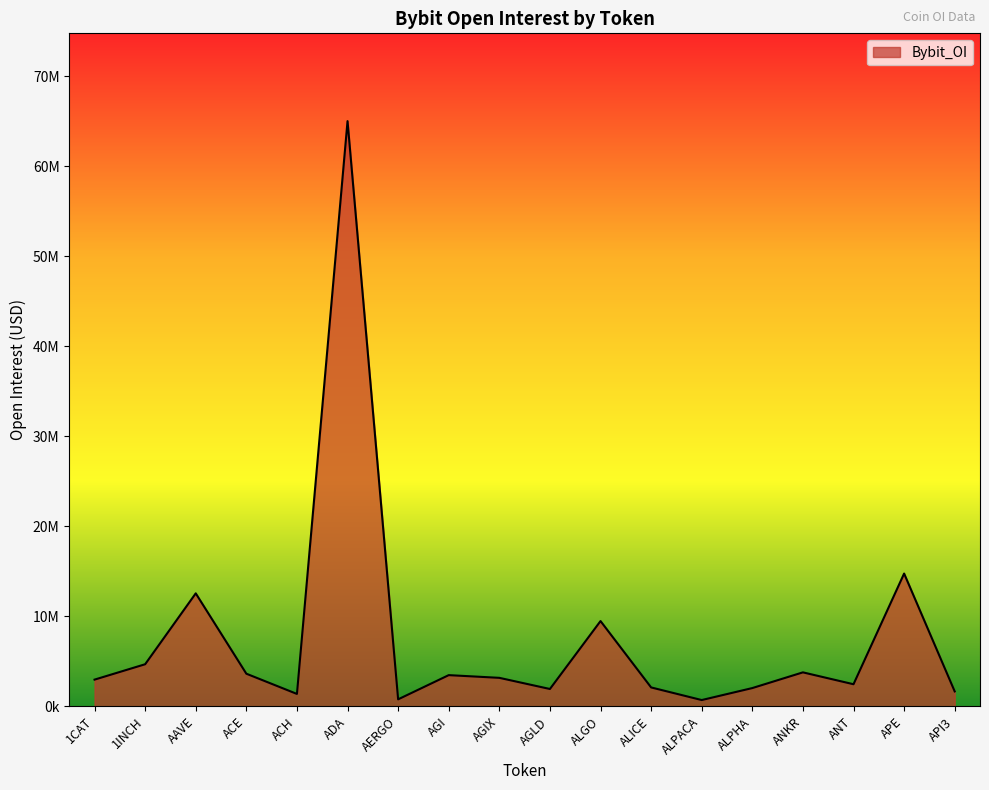

Does the chart have visible grid lines?

No